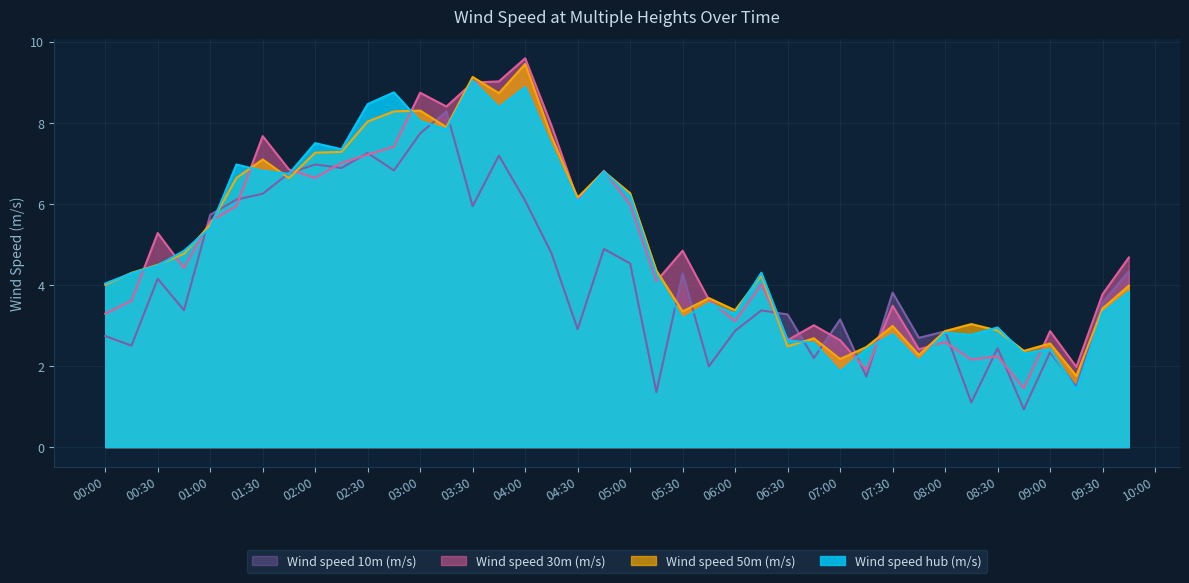

At which category is the sum across all series the highest?

04:00